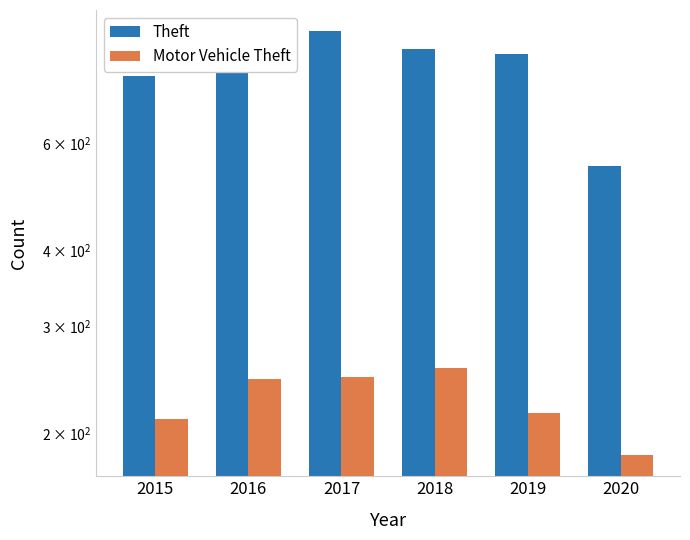

Is the value of Motor Vehicle Theft at 2019 greater than the value of Theft at 2020?

No